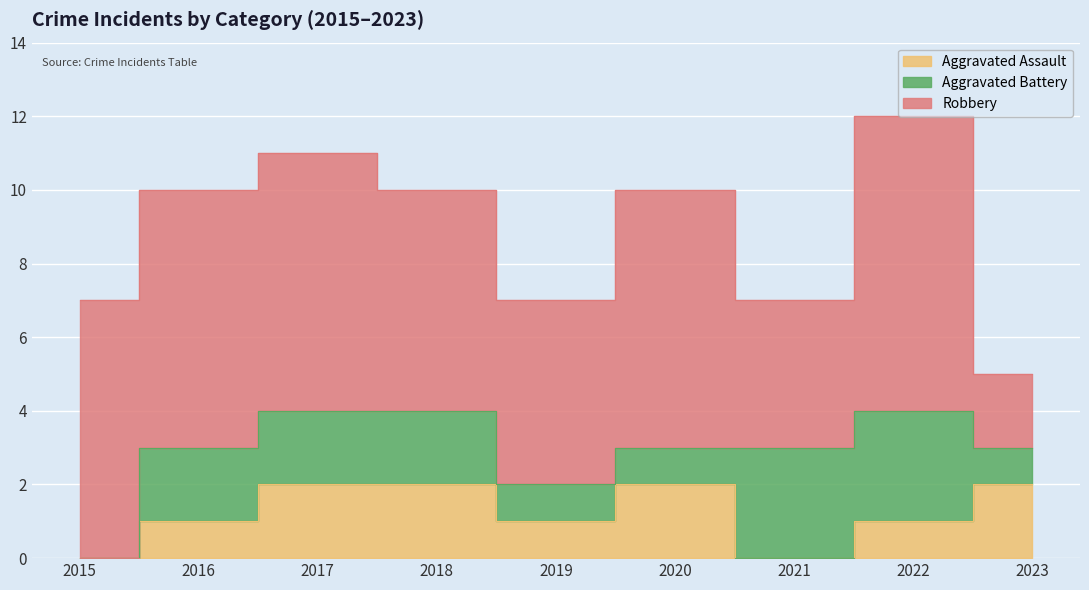

What is the approximate value of Aggravated Battery at 2018?

2